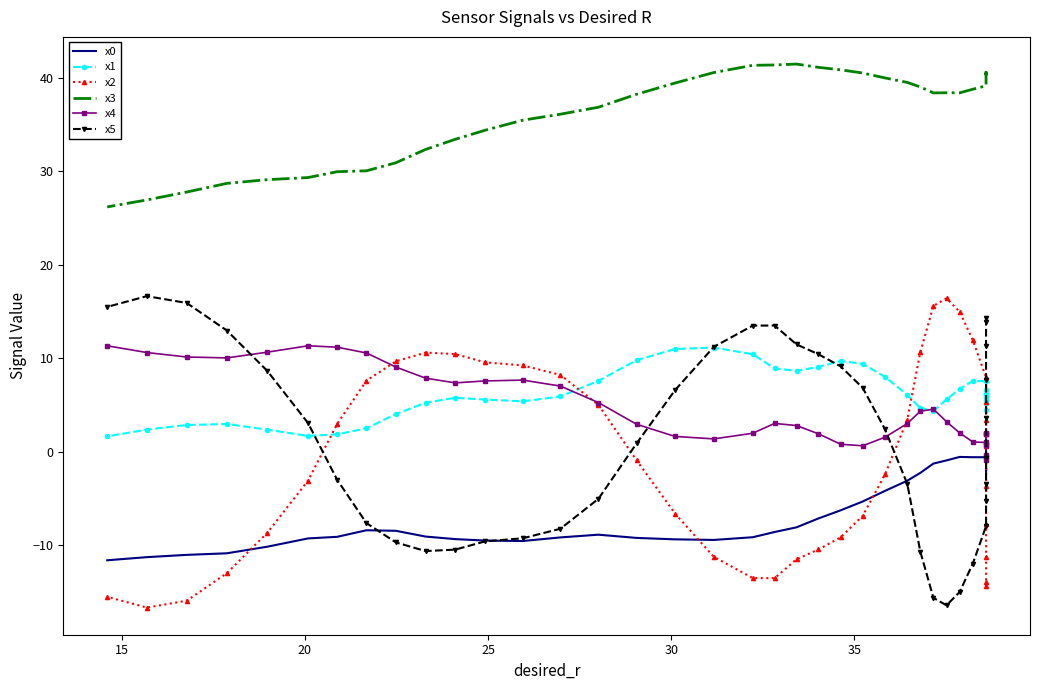

What are all the series names shown in the legend?

x0, x1, x2, x3, x4, x5